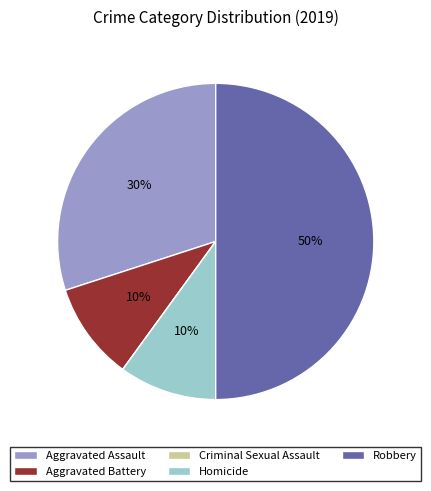

To the nearest percent, what percentage of the pie is Aggravated Battery?

10%